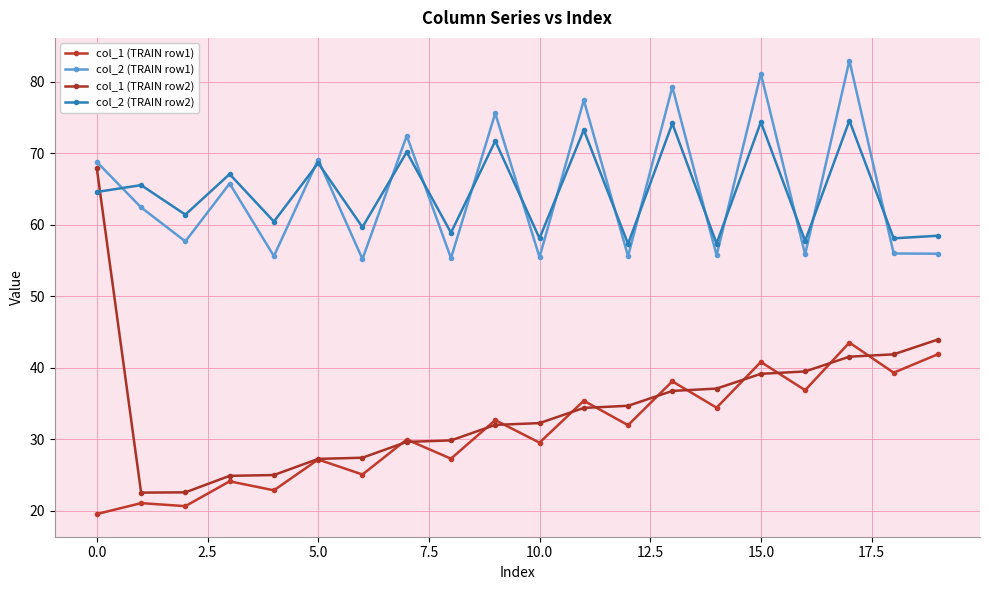

True or false: col_1 (TRAIN row1) and col_2 (TRAIN row1) intersect in this chart.

False